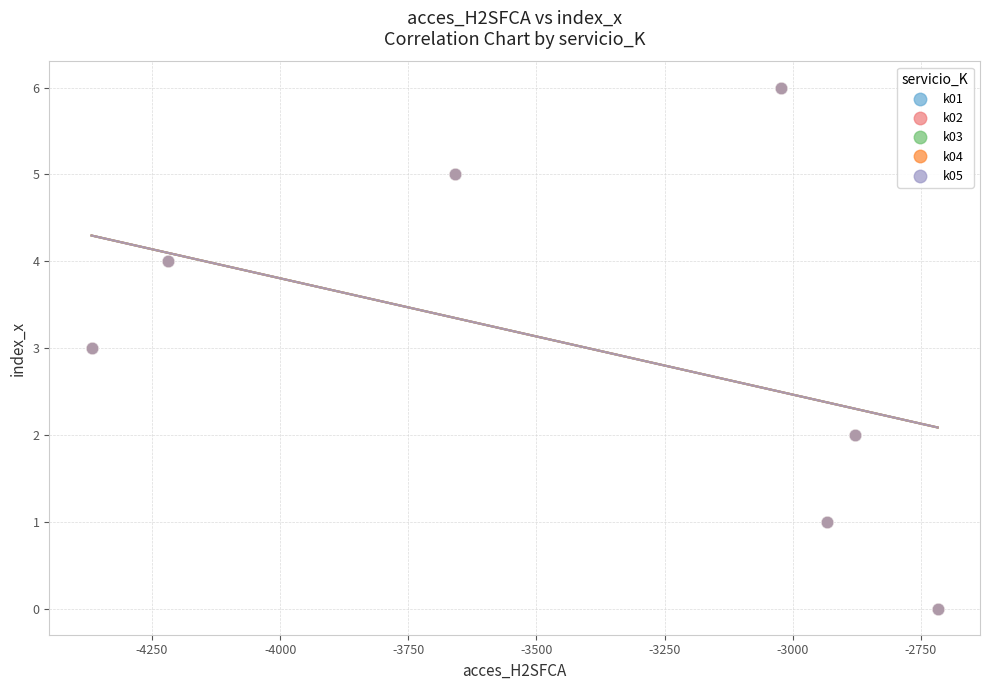

What are all the series names shown in the legend?

k01, k02, k03, k04, k05